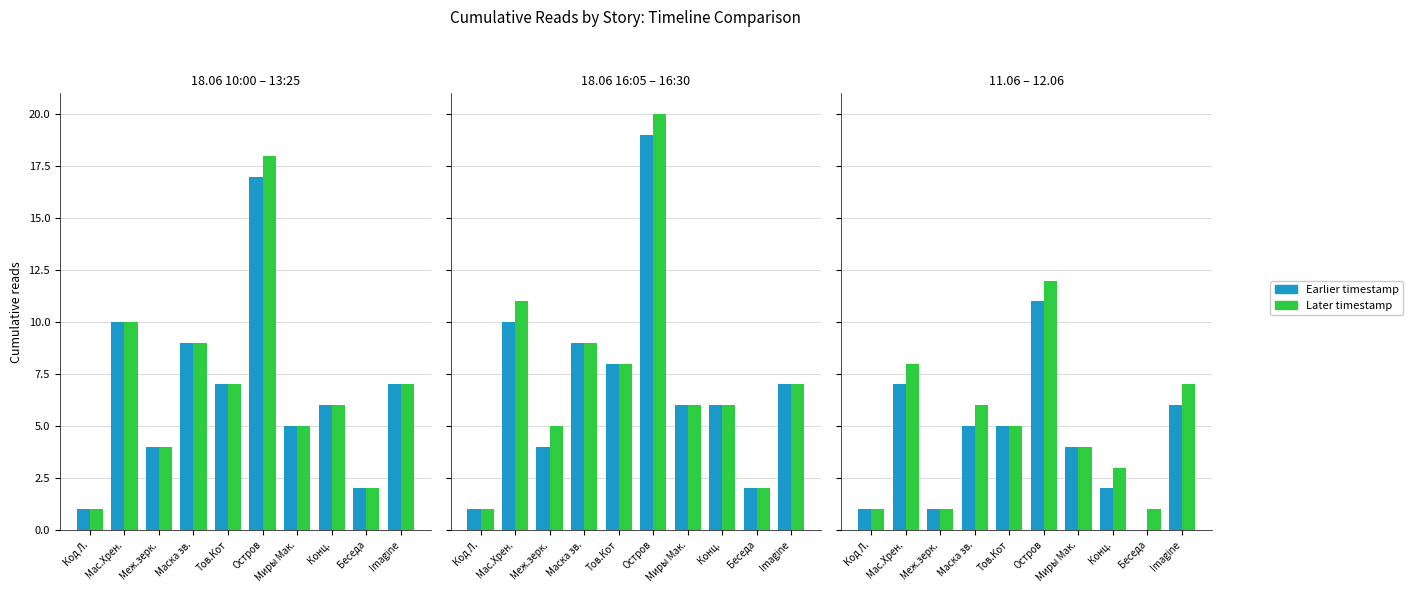

Which series has the largest range (max minus min)?

18.06 16:30